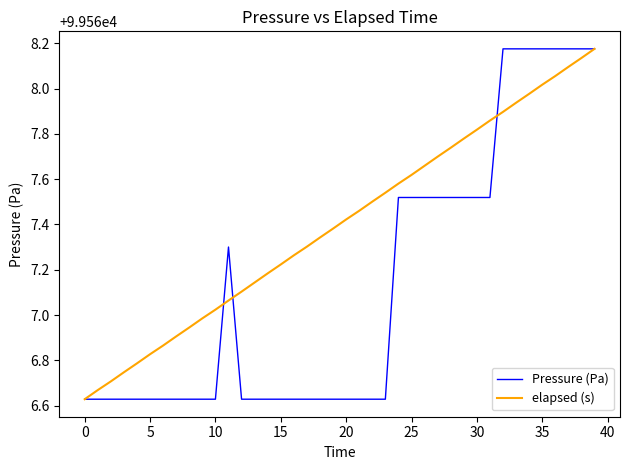

Rank the series by their average value, from highest to lowest.

elapsed (s), Pressure (Pa)